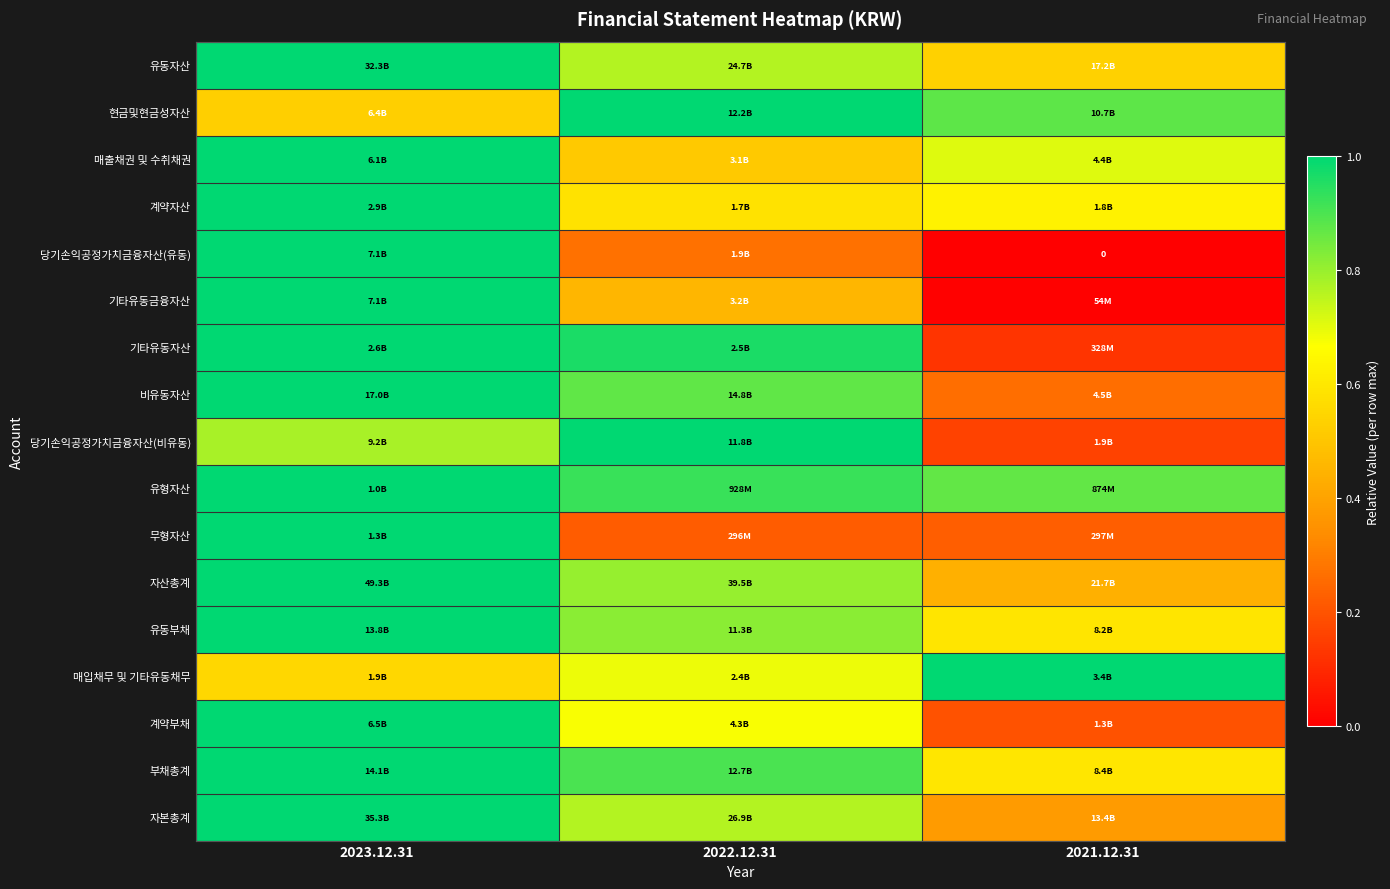

What is the greatest value displayed?

1.0